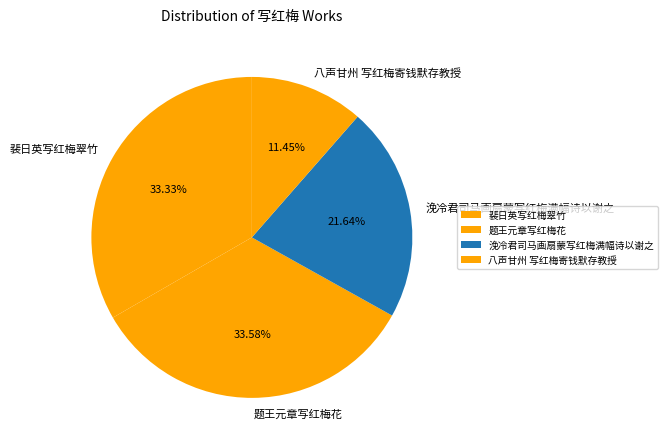

Which slice is the smallest?

八声甘州 写红梅寄钱默存教授